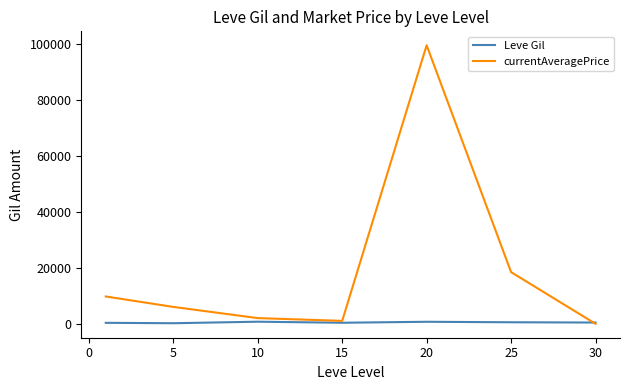

What is the difference between the second highest and minimum values in the Leve Gil series?

518.3